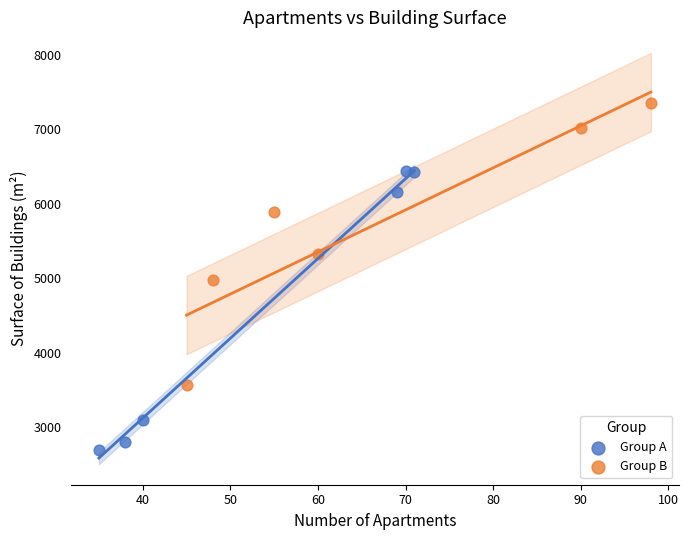

Which series reaches the minimum Y coordinate?

Group A